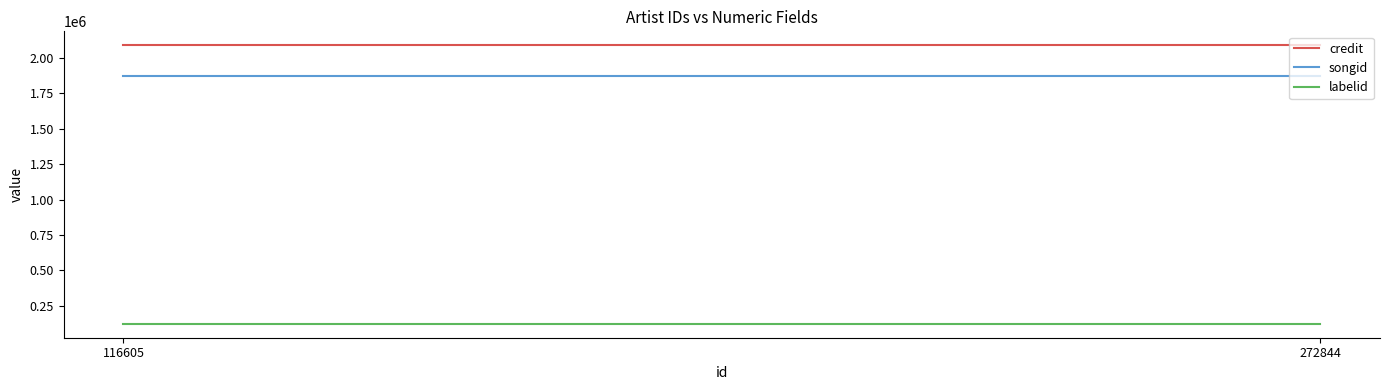

What is the sum of all songid values?

3738660